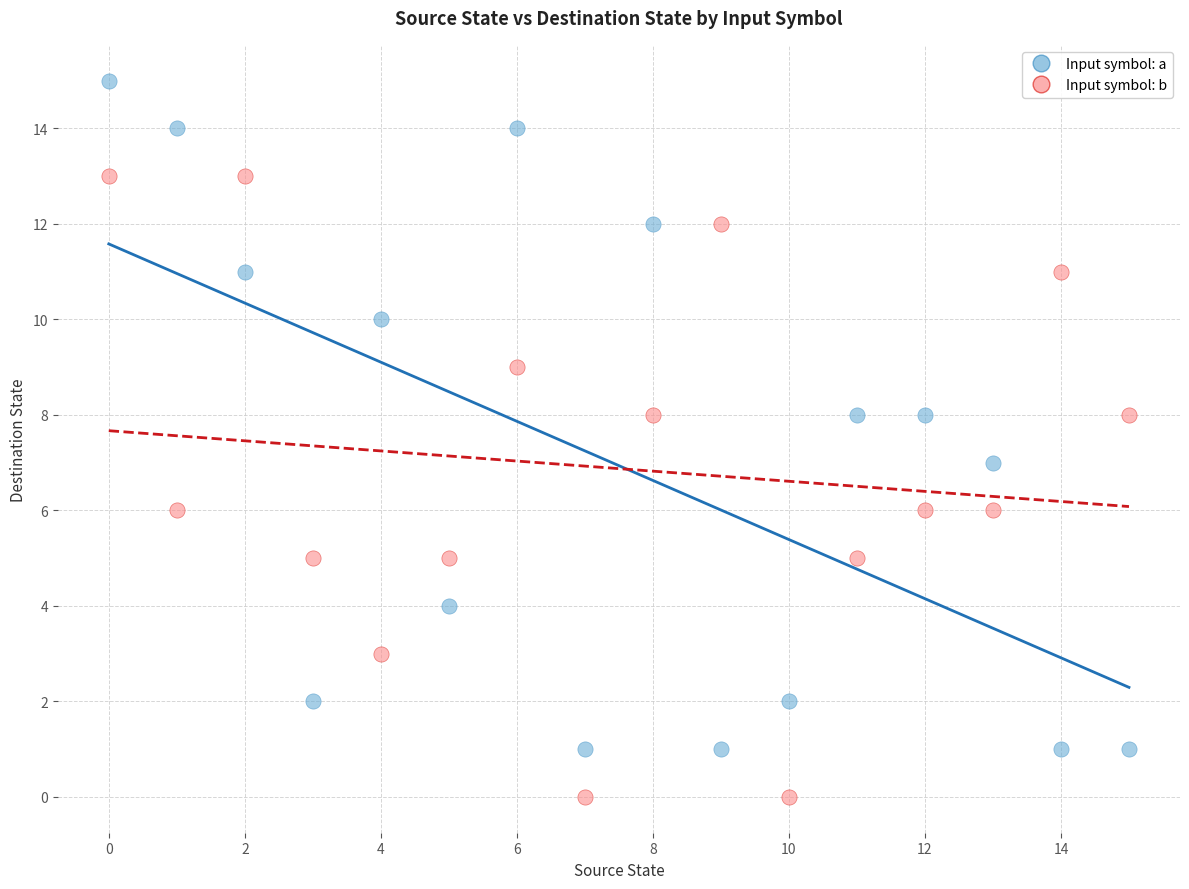

Which series has the largest Y range (max minus min)?

Input symbol: a